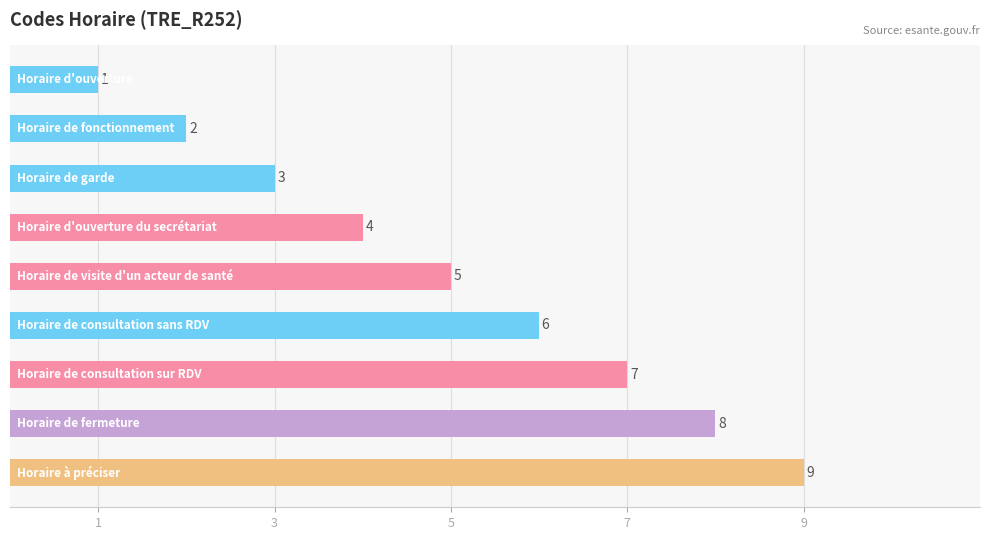

What is the value of the 9th bar from the top?

9